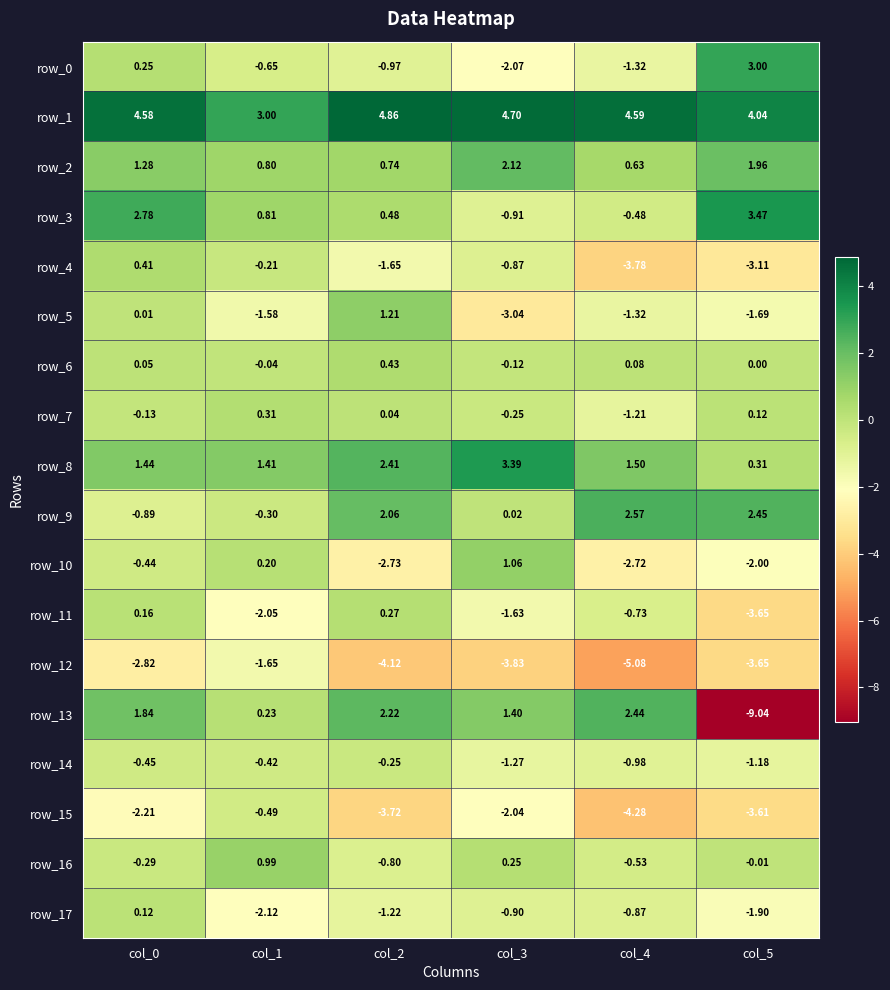

Is the value of row_3 at col_2 greater than the value of row_0 at col_3?

Yes